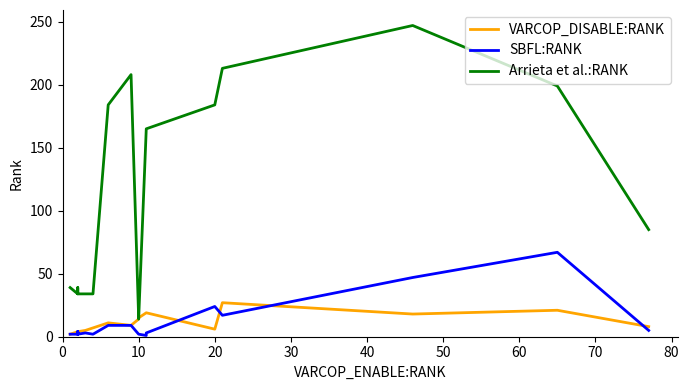

Which series has the largest total across all categories?

Arrieta et al.:RANK